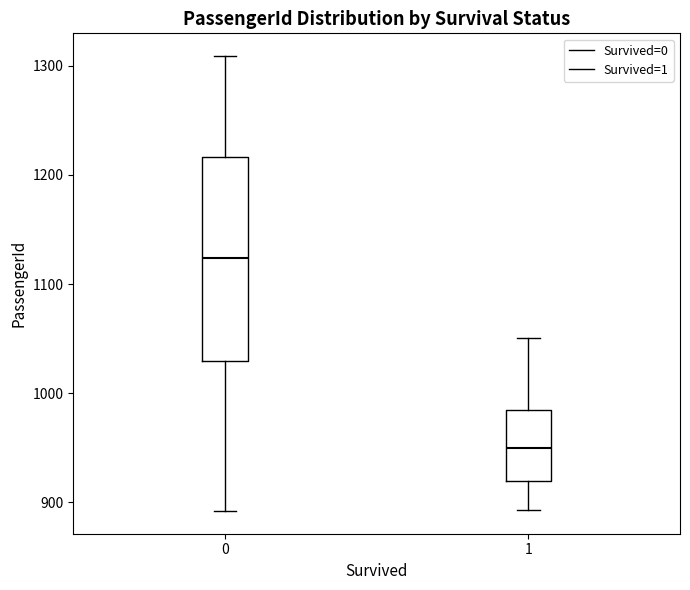

Reading left to right, read every box against the y-axis: the position of its median line, the range the box covers, and the ends of its whiskers. The values are not printed on the chart, so give them approximately, as read against the axis.

0: median 1120, box 1030 to 1220, whiskers 890 to 1310
1: median 950, box 920 to 980, whiskers 890 to 1050